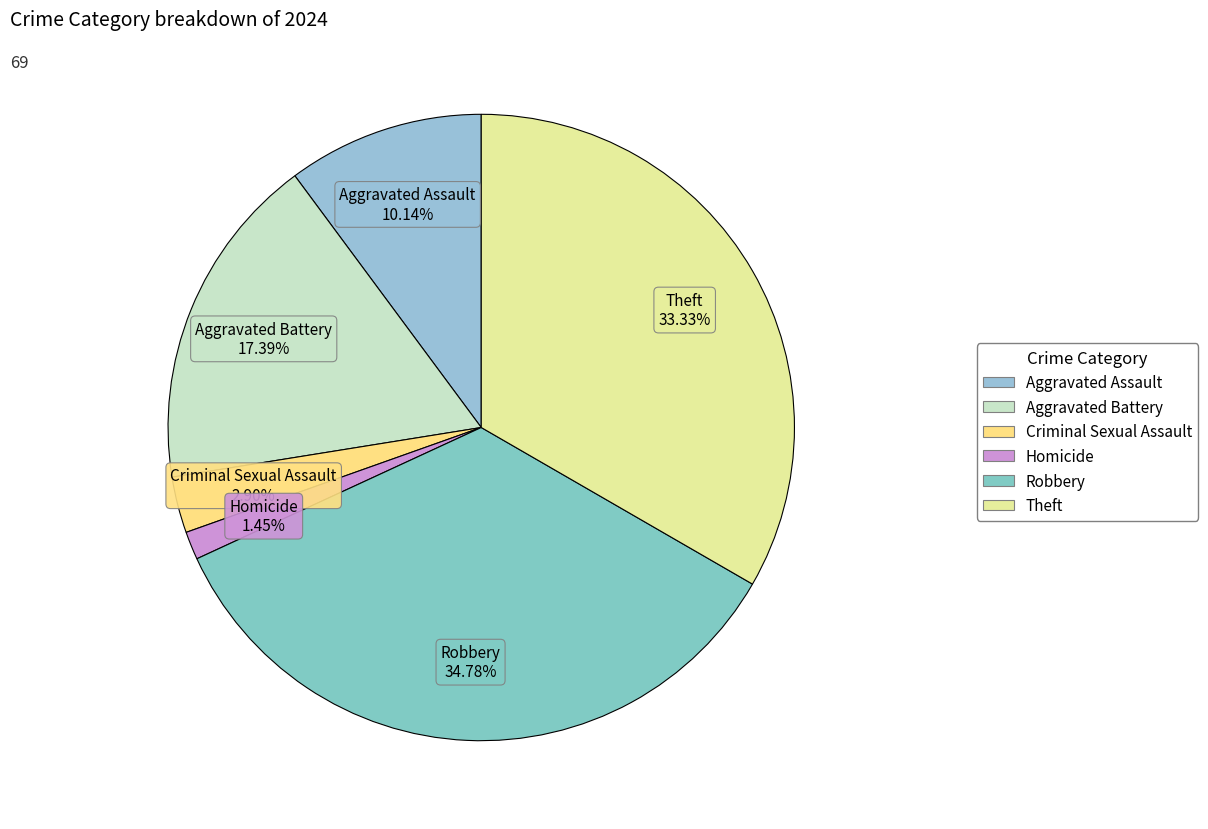

Between Criminal Sexual Assault and Aggravated Battery, which is larger?

Aggravated Battery